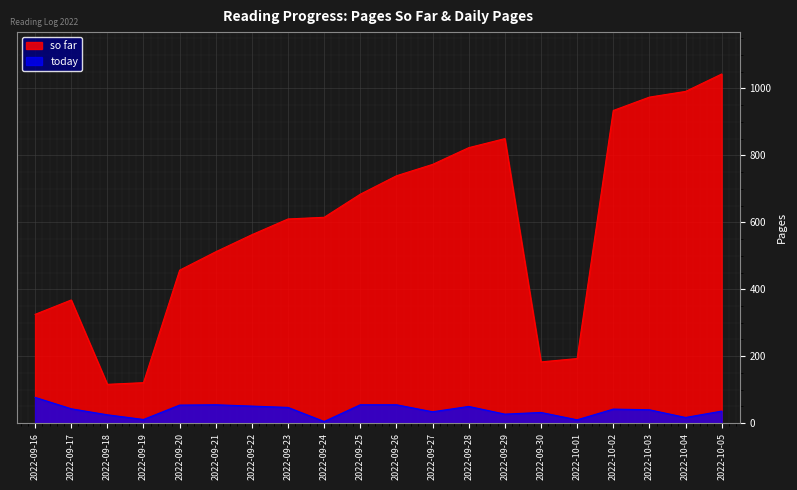

True or false: so far has more than 2 points higher than both neighbors.

False